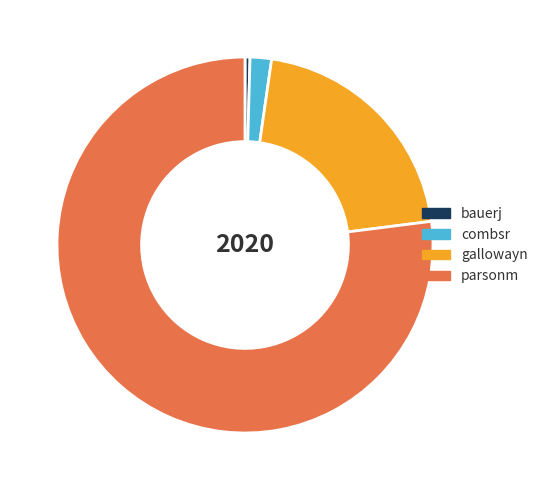

What is the ratio of the value at gallowayn to the value at parsonm?

0.3